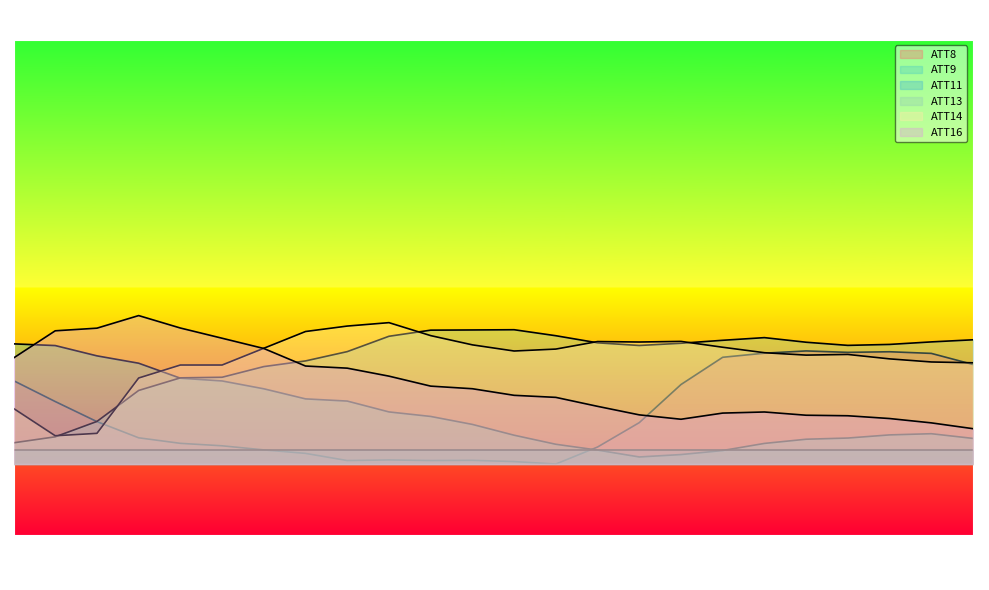

Where do ATT8 and ATT13 first cross each other?

1 and 2